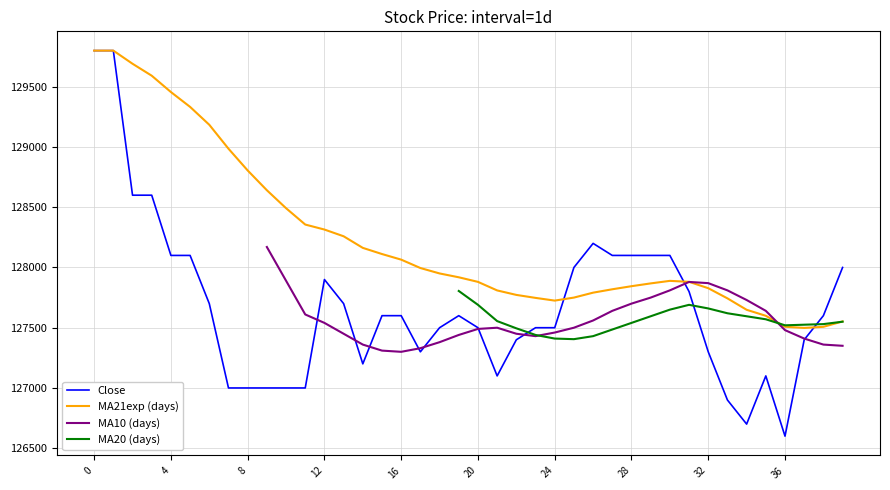

What is the highest value of the Close series?

129800.0